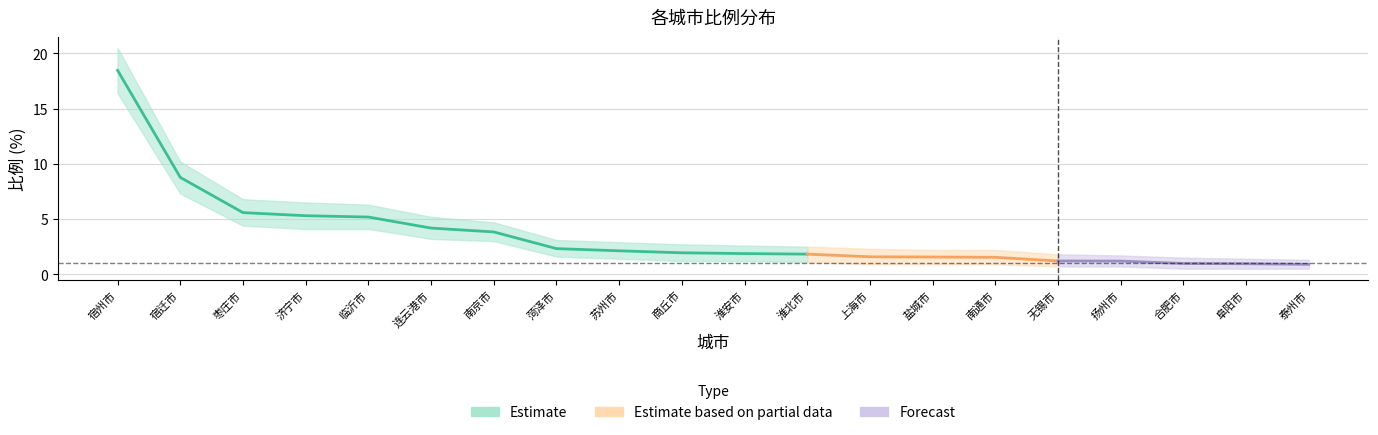

Reading right to left, what are all the values shown in this chart?

比例: 泰州市=0.9	阜阳市=0.9	合肥市=1.0	扬州市=1.2	无锡市=1.2	南通市=1.5	盐城市=1.6	上海市=1.6	淮北市=1.8	淮安市=1.9	商丘市=1.9	苏州市=2.1	菏泽市=2.3	南京市=3.8	连云港市=4.2	临沂市=5.2	济宁市=5.3	枣庄市=5.6	宿迁市=8.8	宿州市=18.5
upper: 泰州市=1.3	阜阳市=1.4	合肥市=1.5	扬州市=1.7	无锡市=1.8	南通市=2.2	盐城市=2.2	上海市=2.3	淮北市=2.5	淮安市=2.6	商丘市=2.7	苏州市=2.9	菏泽市=3.1	南京市=4.7	连云港市=5.2	临沂市=6.3	济宁市=6.5	枣庄市=6.8	宿迁市=10.2	宿州市=20.5
lower: 泰州市=0.5	阜阳市=0.5	合肥市=0.5	扬州市=0.7	无锡市=0.7	南通市=0.9	盐城市=0.9	上海市=0.9	淮北市=1.1	淮安市=1.2	商丘市=1.2	苏州市=1.4	菏泽市=1.6	南京市=3.0	连云港市=3.2	临沂市=4.1	济宁市=4.1	枣庄市=4.4	宿迁市=7.3	宿州市=16.4